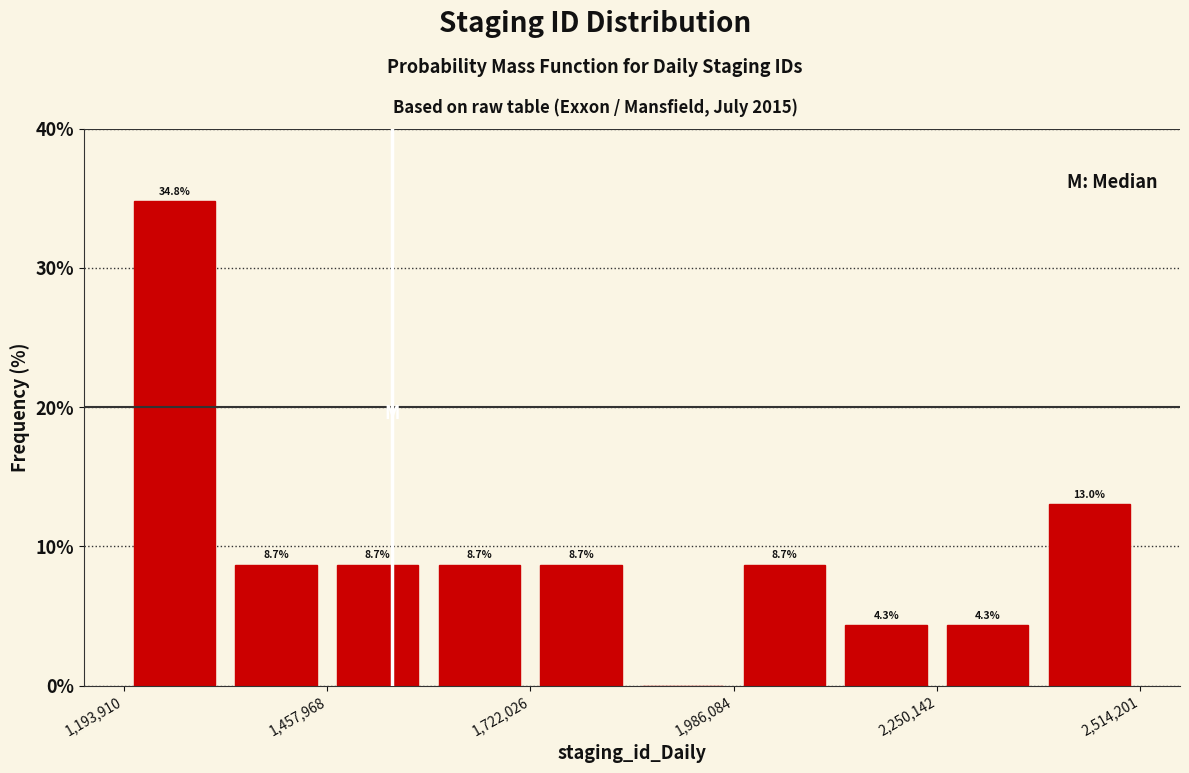

Read against the x-axis, roughly where is the centre of the tallest bar?

1250000